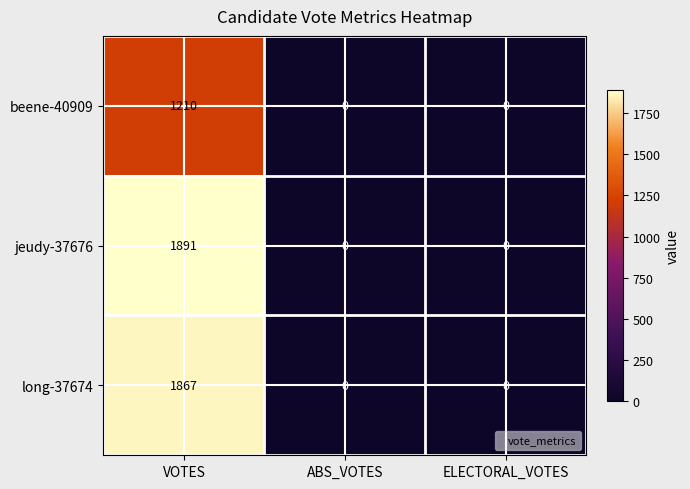

Reading left to right, list all the values displayed in this chart.

beene-40909: 1210	0	0
jeudy-37676: 1891	0	0
long-37674: 1867	0	0